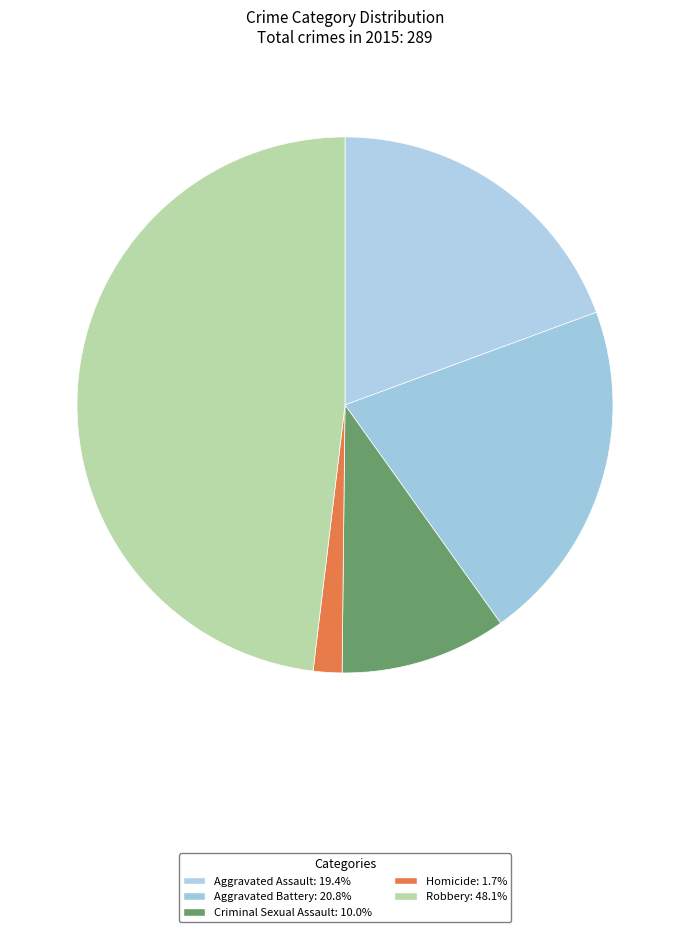

Which category has the biggest portion of the pie?

Robbery